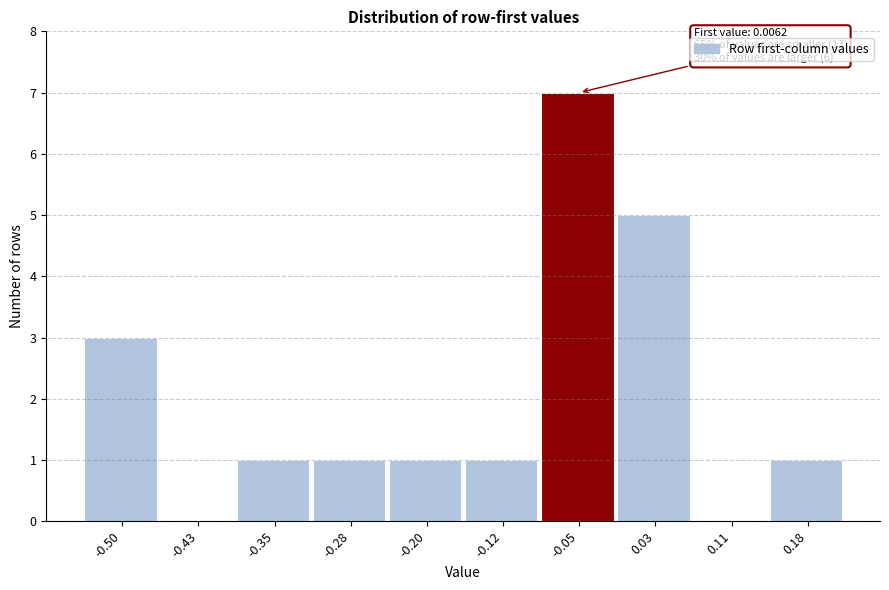

Reading left to right, list all the values displayed in this chart.

-0.50=3	-0.43=0	-0.35=1	-0.28=1	-0.20=1	-0.12=1	-0.05=7	0.03=5	0.11=0	0.18=1